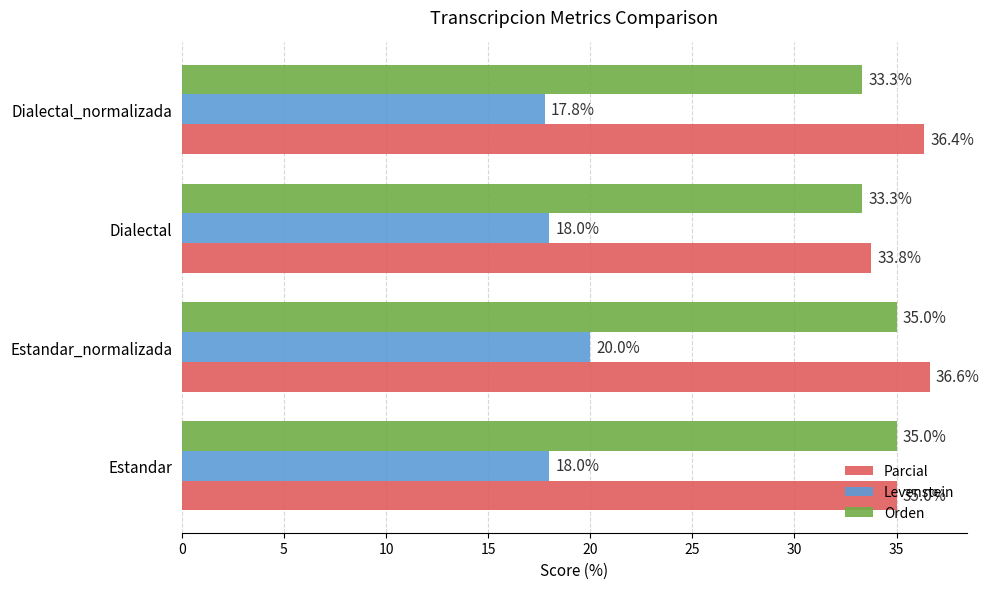

How many series are shown in this chart?

3